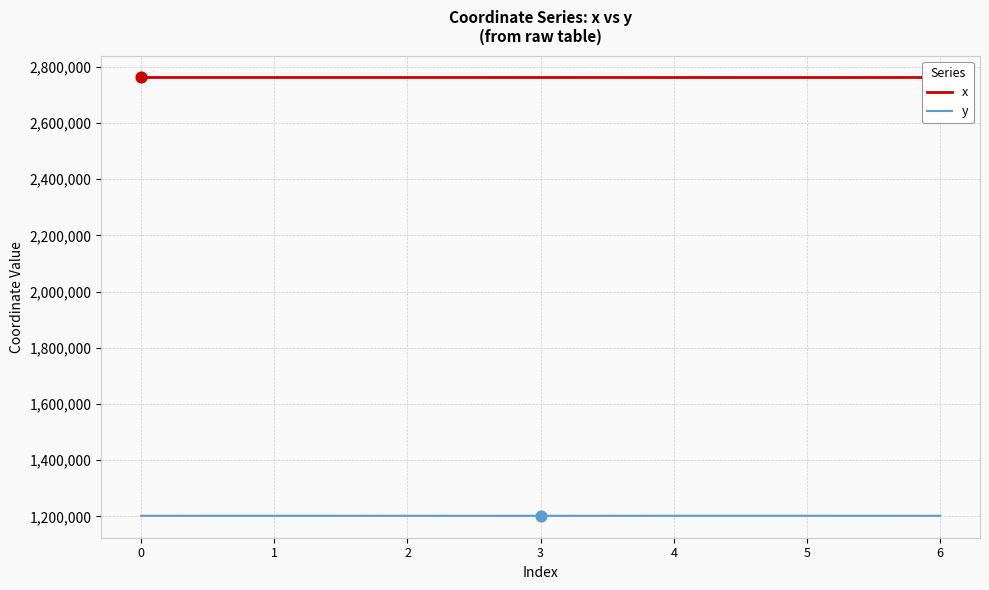

True or false: y and x intersect in this chart.

False